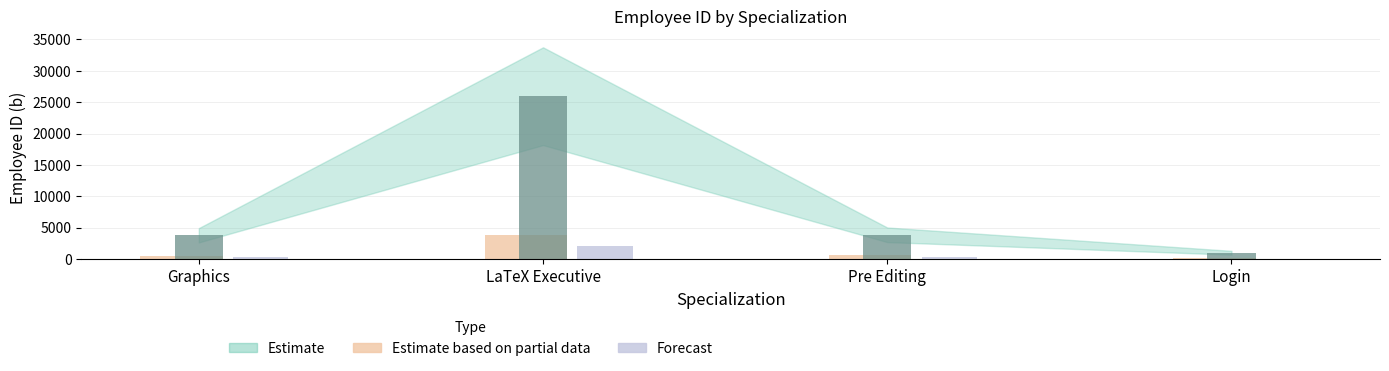

The value of Forecast at Login is 16.5. True or false?

False